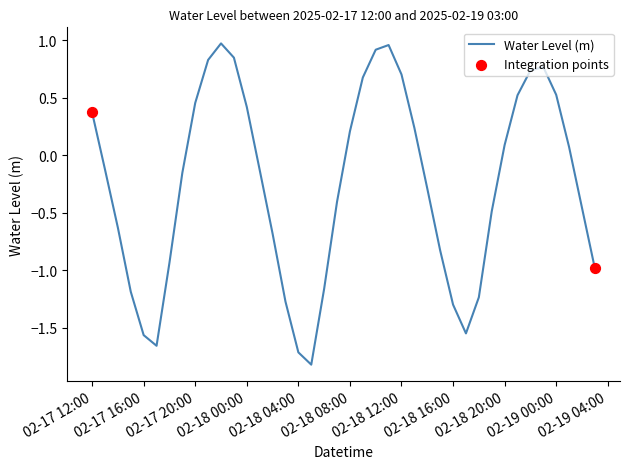

What is the difference between the maximum and minimum values?

2.8